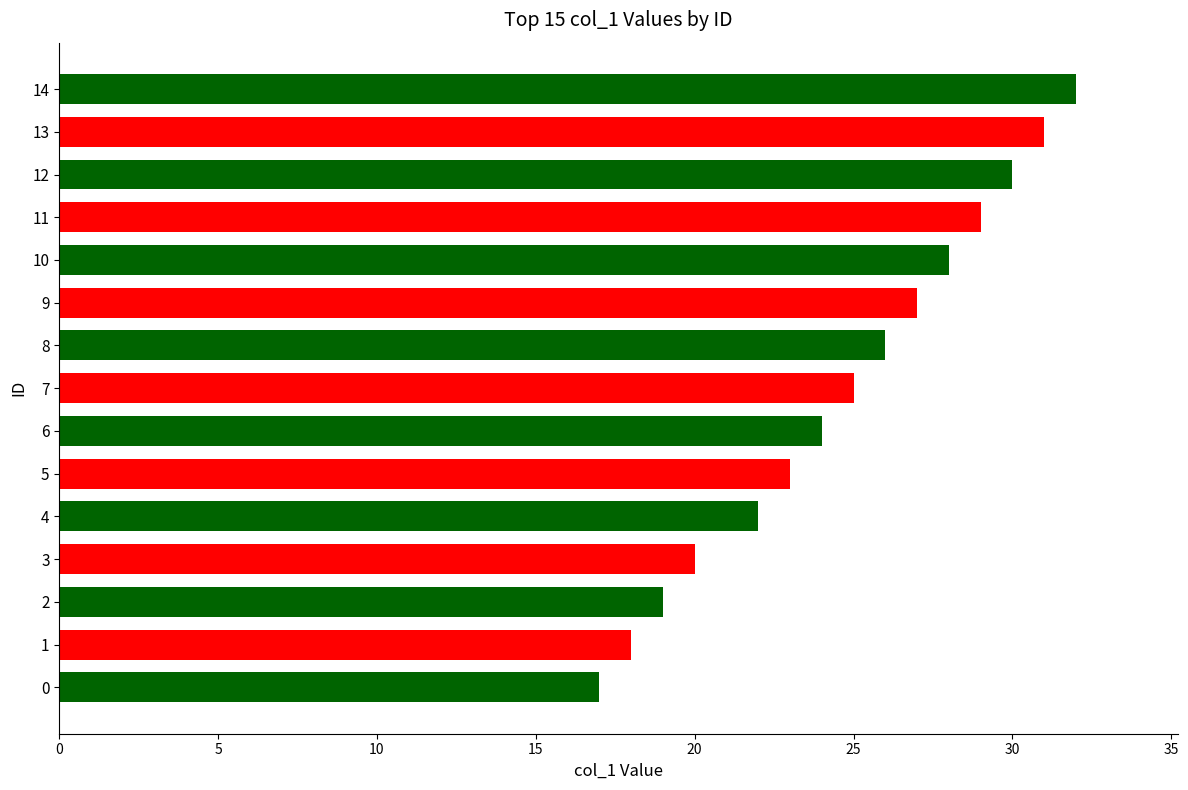

What is the sum of all values?

371